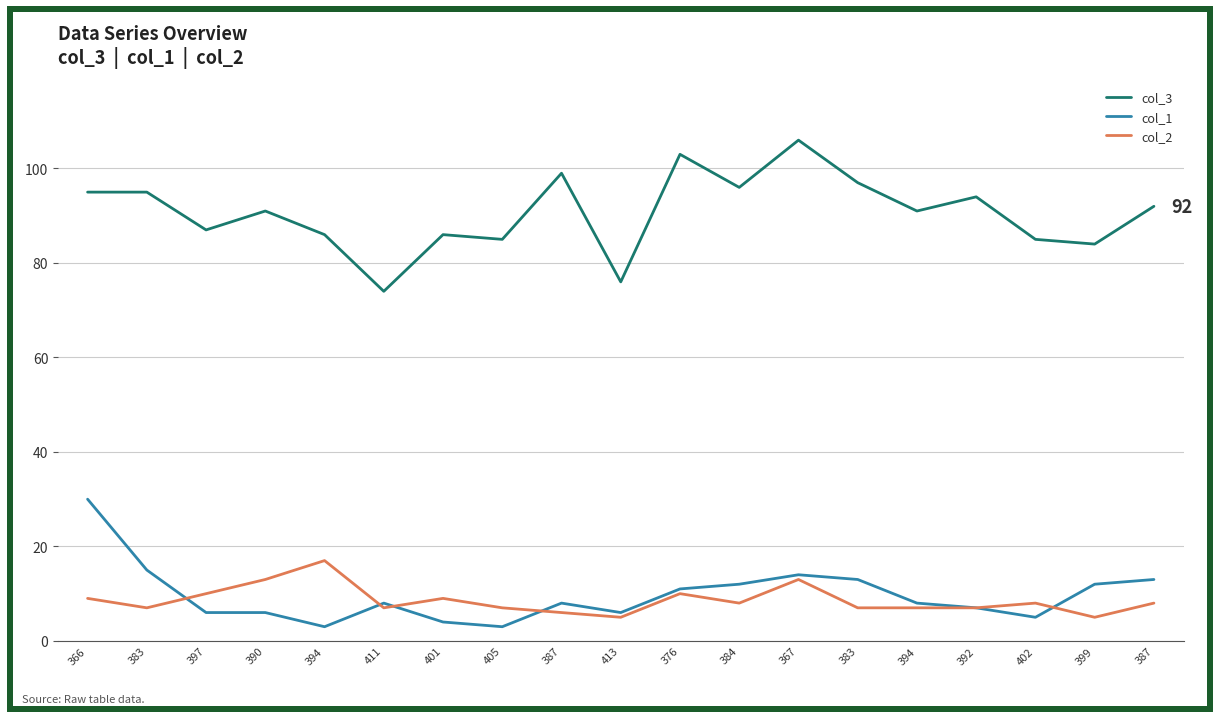

How many intersections are there between col_2 and col_1?

5